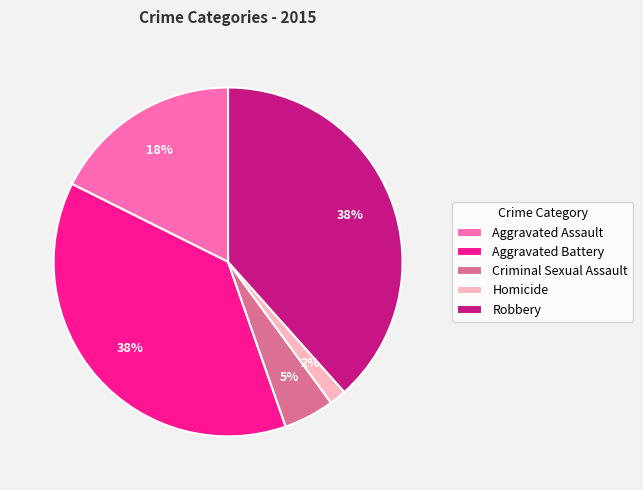

True or false: Criminal Sexual Assault accounts for 5% of the total.

True